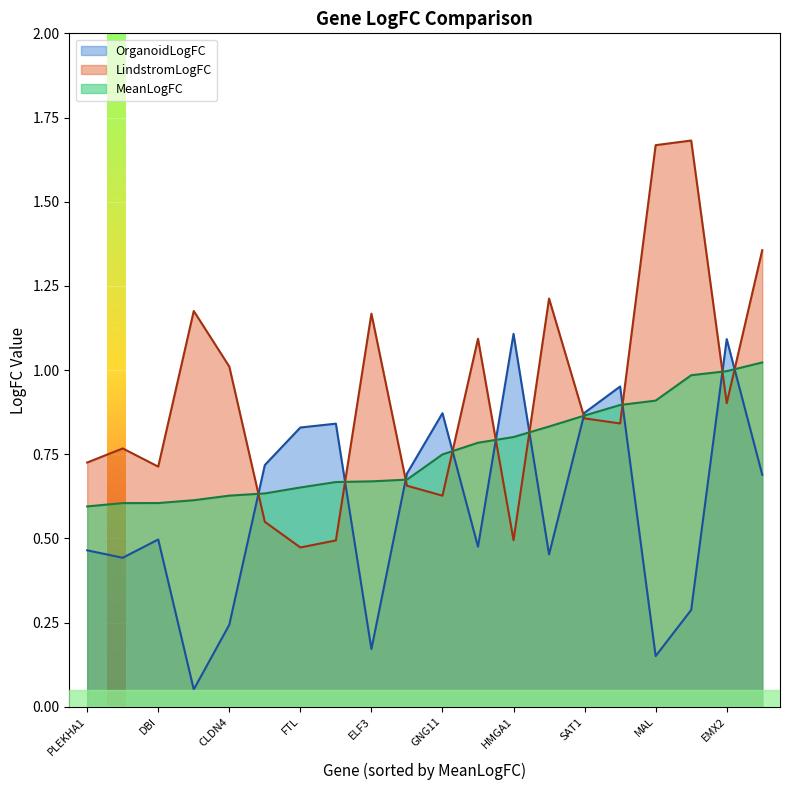

Does the chart display data point markers on the line(s)?

No